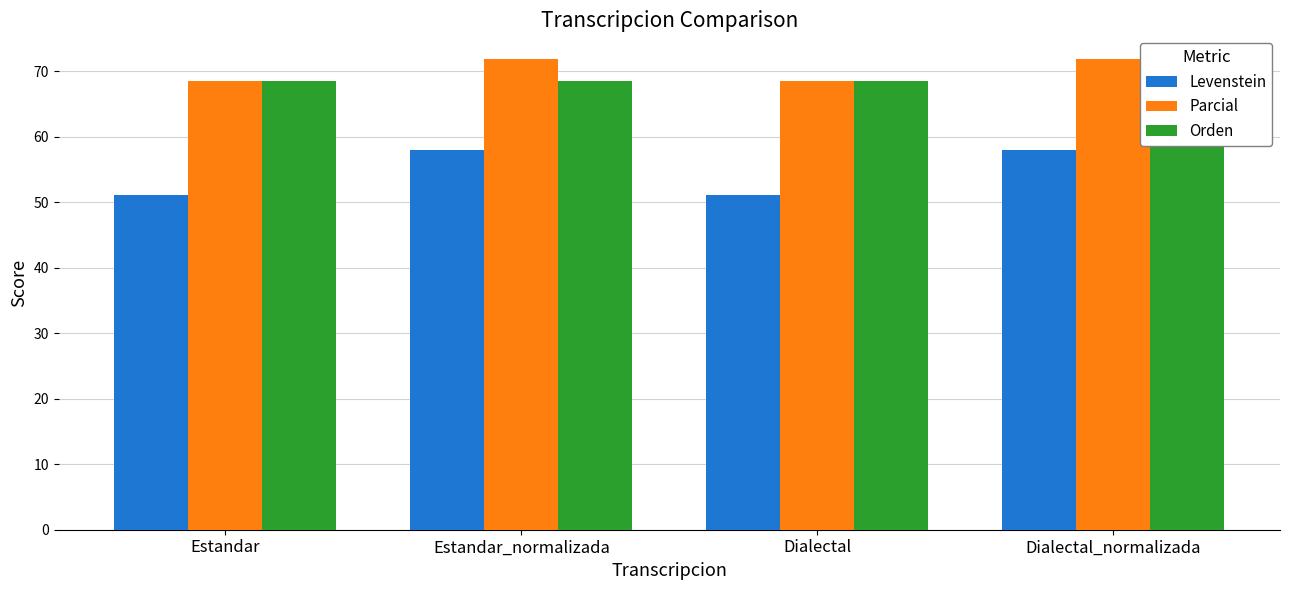

Are the bars horizontal?

No